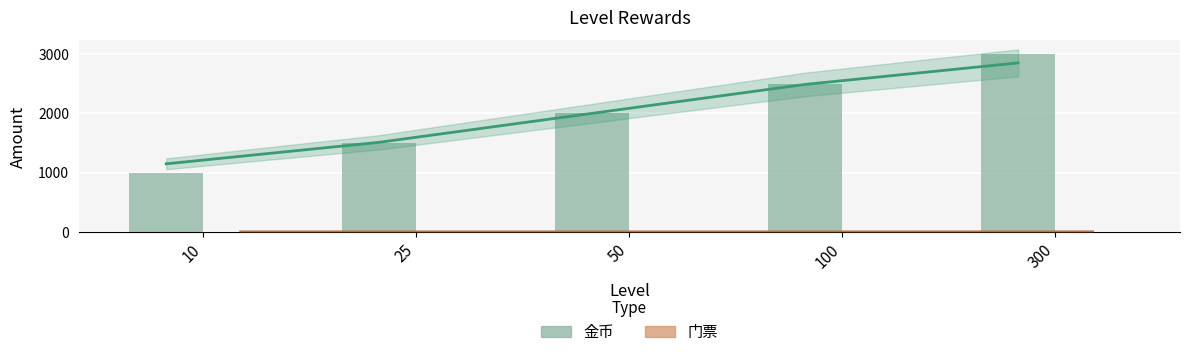

Which series changed the most between 10 and 300?

金币